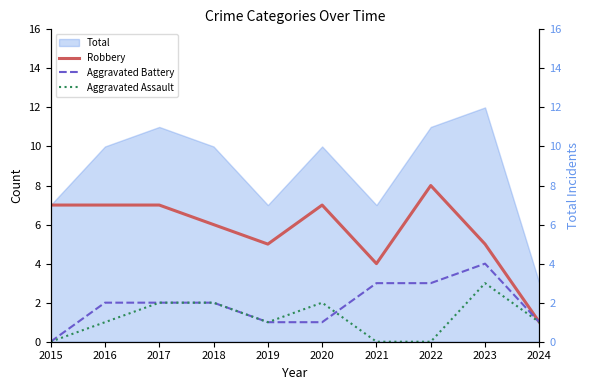

At which category is the sum across all series the highest?

2023